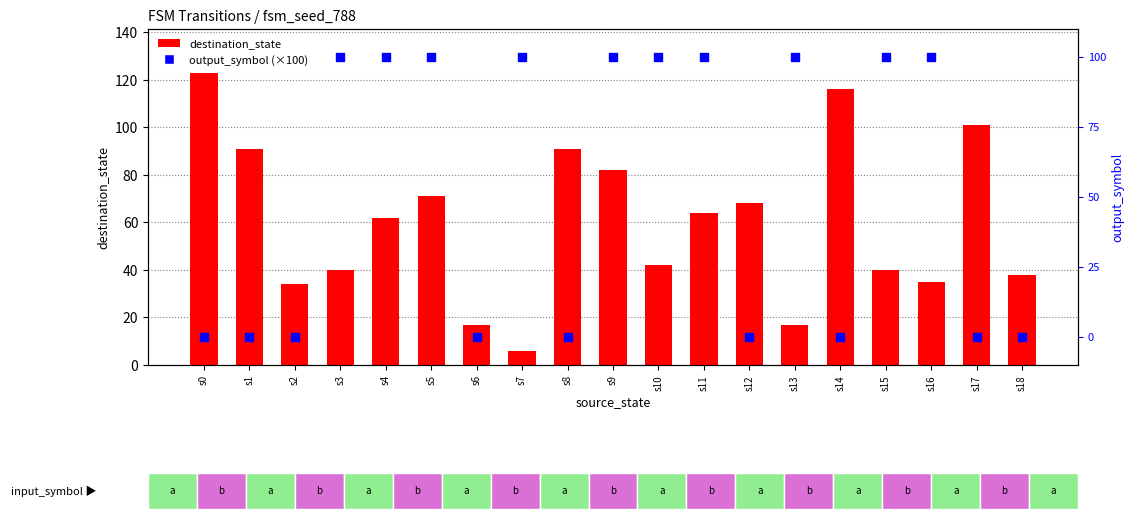

What are all the series names shown in the legend?

destination_state, output_symbol (×100)